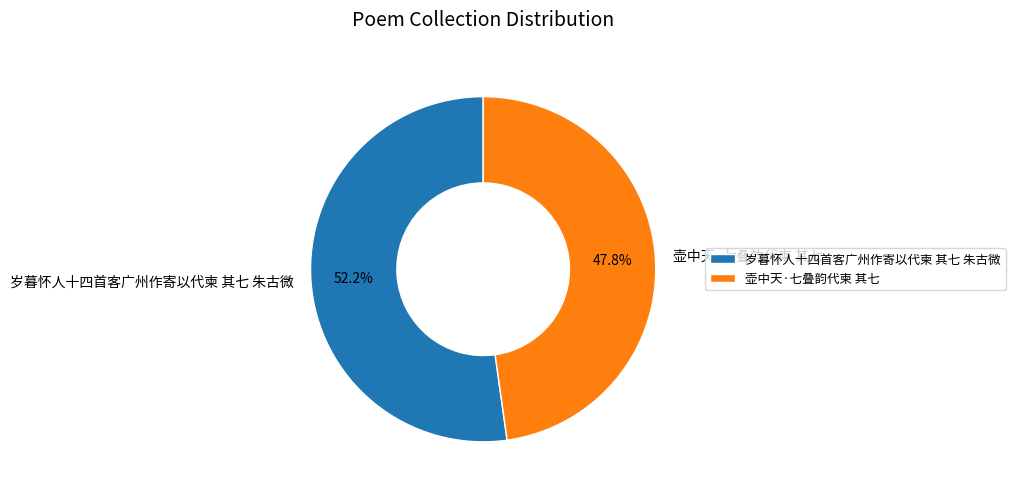

What is the smallest slice in the pie chart?

壶中天·七叠韵代柬 其七